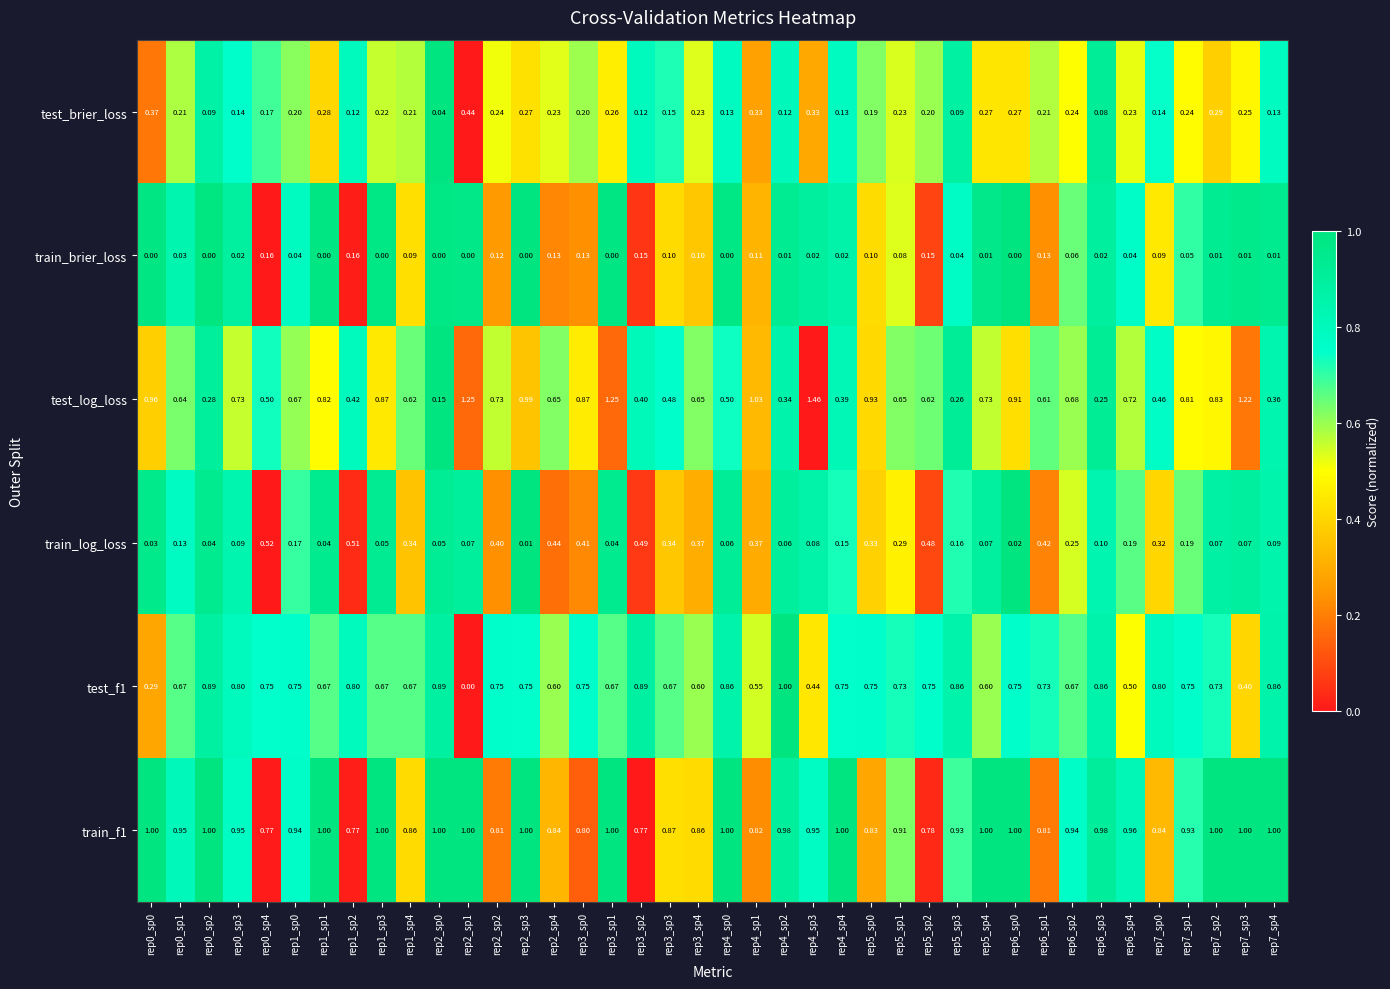

Is the value of train_brier_loss at rep3_sp3 greater than the value of train_log_loss at rep0_sp3?

Yes